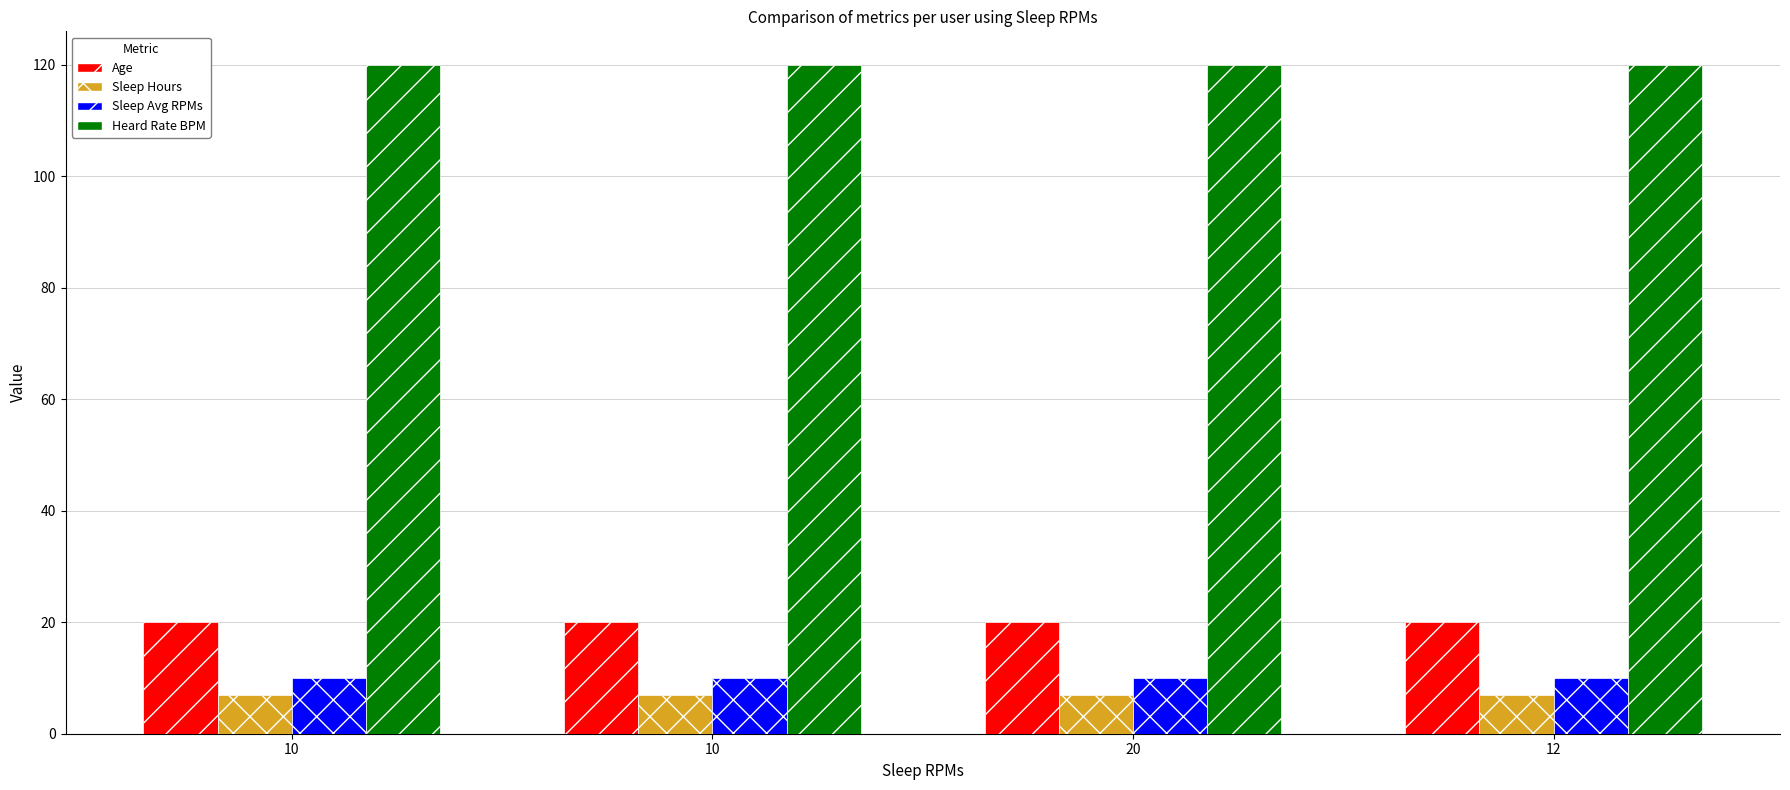

Are the bars grouped side by side (vs. stacked)?

Yes